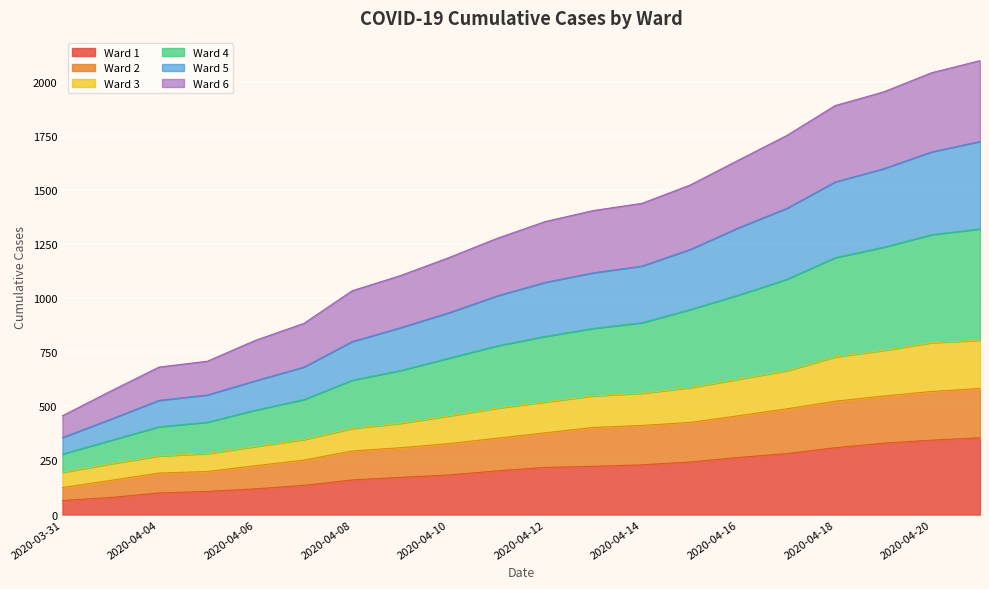

How many values in the Ward 5 series exceed 1355?

9